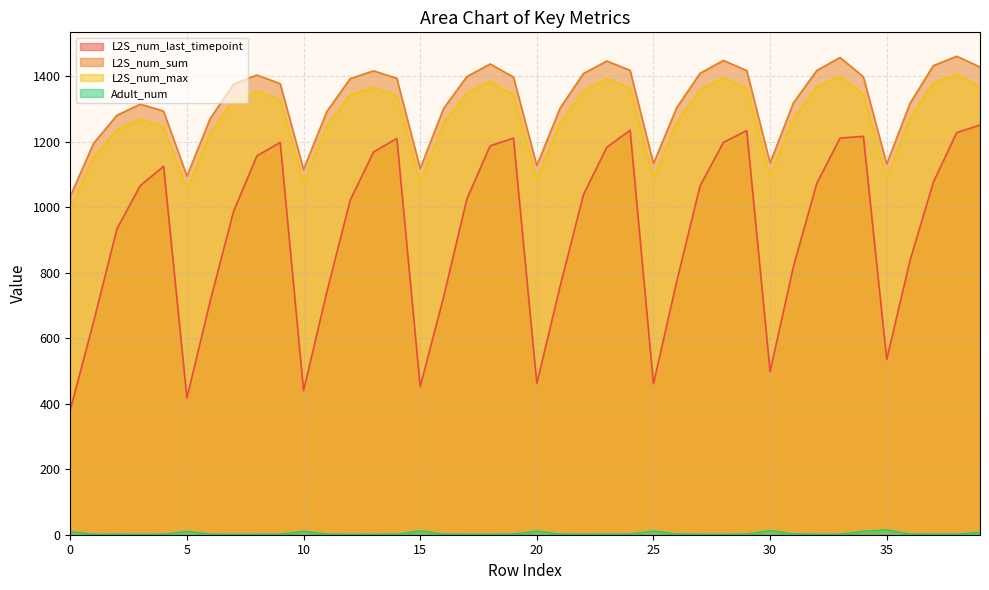

Rank the series at 25 from highest to lowest value.

L2S_num_sum, L2S_num_max, L2S_num_last_timepoint, Adult_num